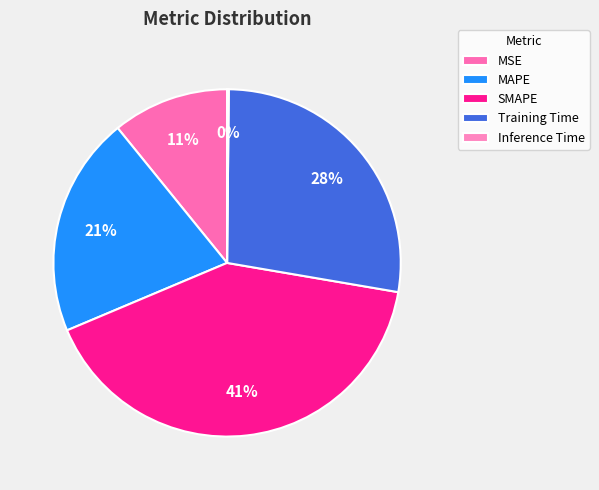

True or false: MSE accounts for 19% of the total.

False